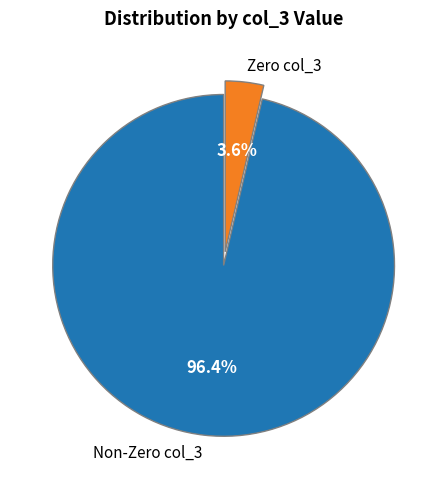

How many slices are in this pie chart?

2